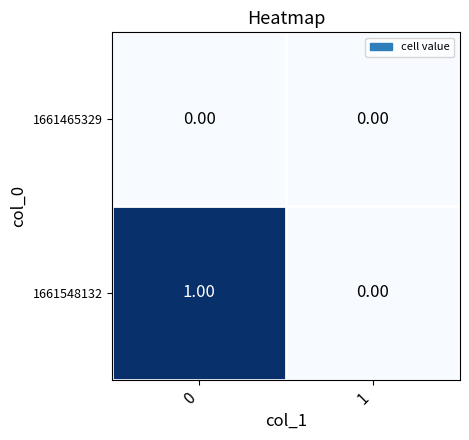

How many data points does each series have?

2